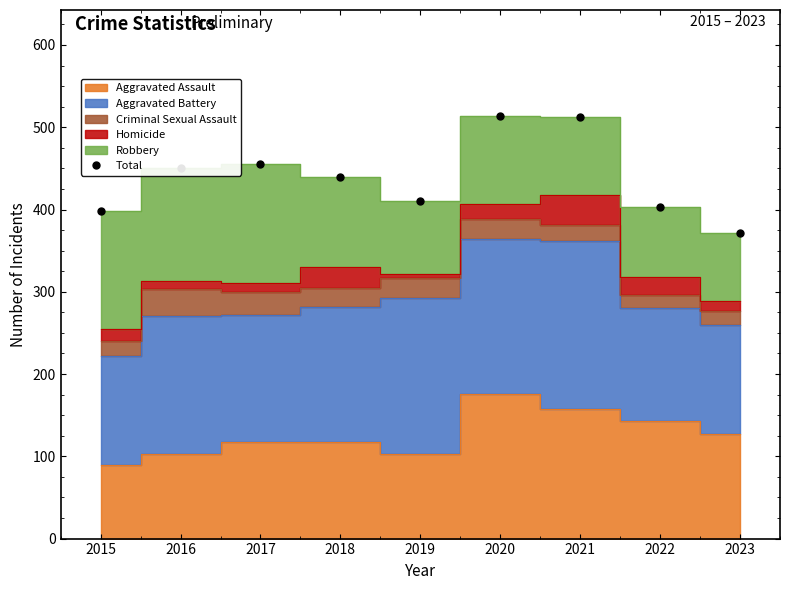

How many values in the Total series are below 440?

4